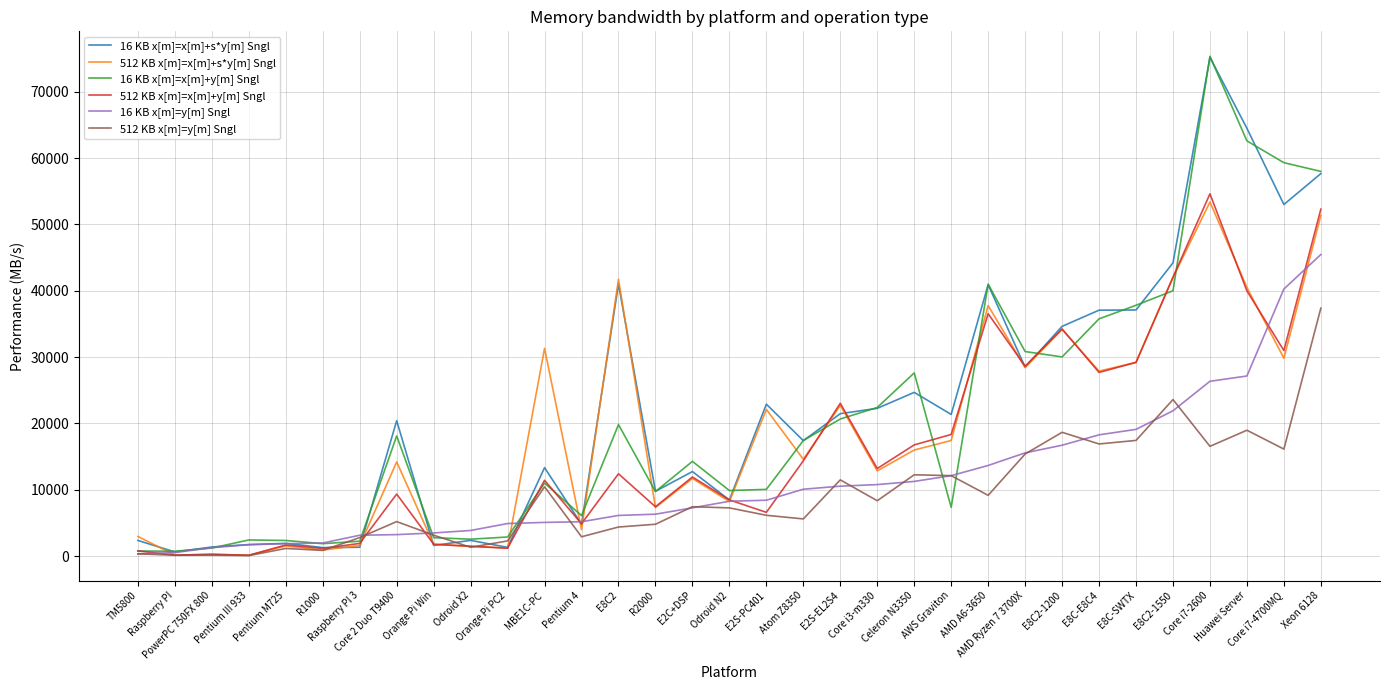

What is the maximum value shown in the chart?

75334